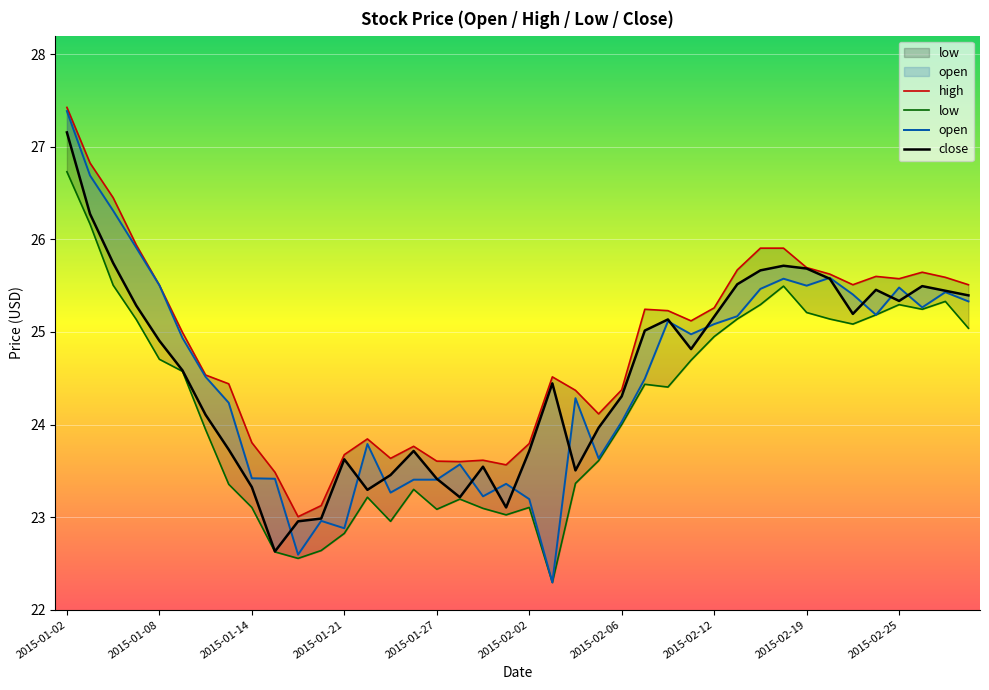

True or false: open and low cross at least once.

False